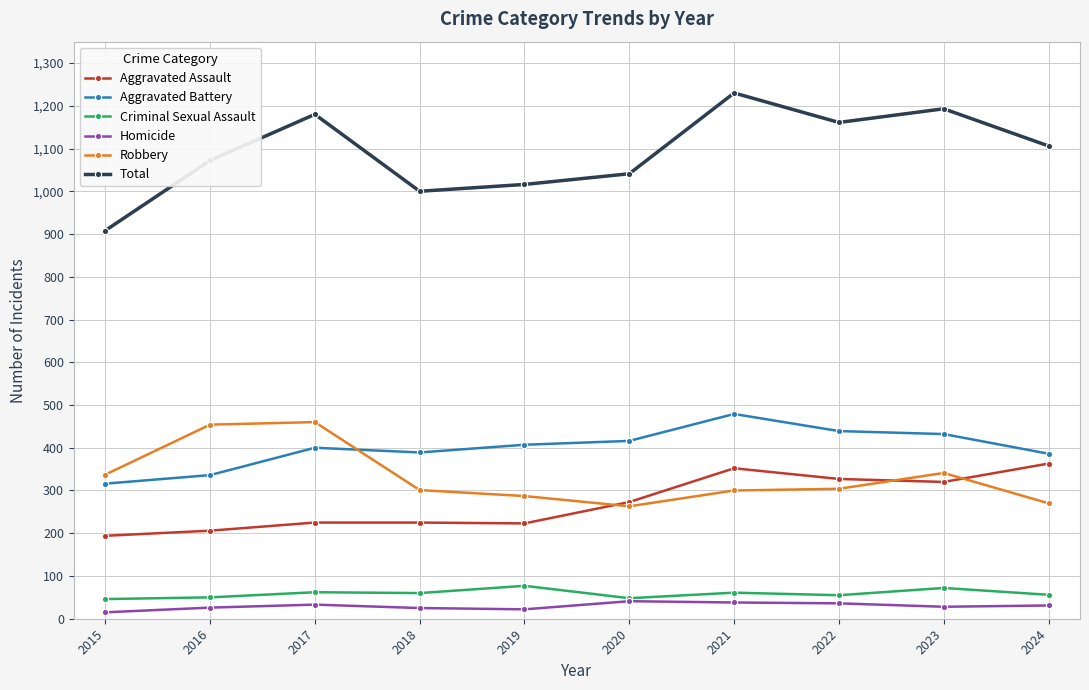

What is the difference between the highest and lowest values at 2018?

975